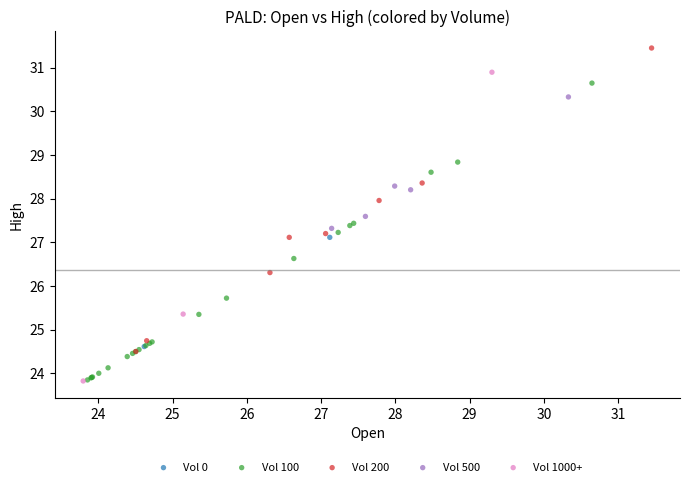

Which series contains the highest Y value?

Vol 200